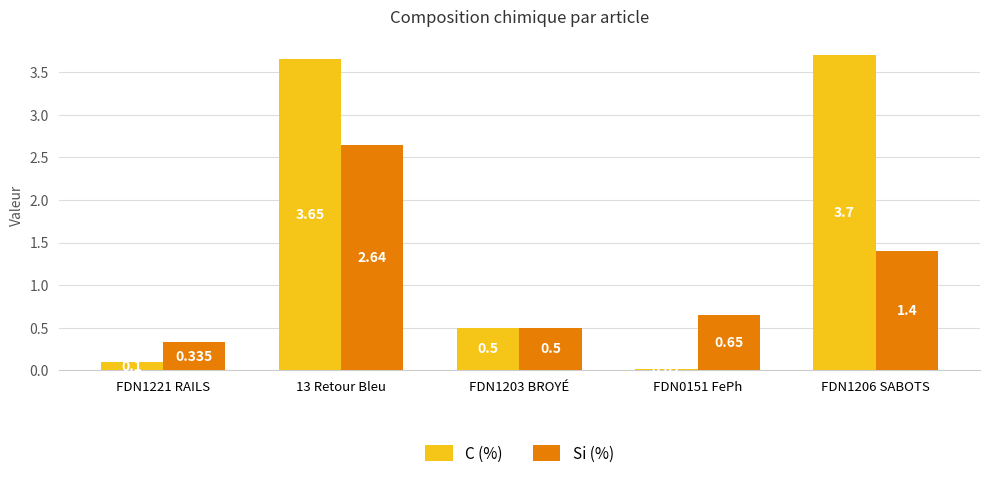

Which category has the highest value in the Si (%) series?

13 Retour Bleu